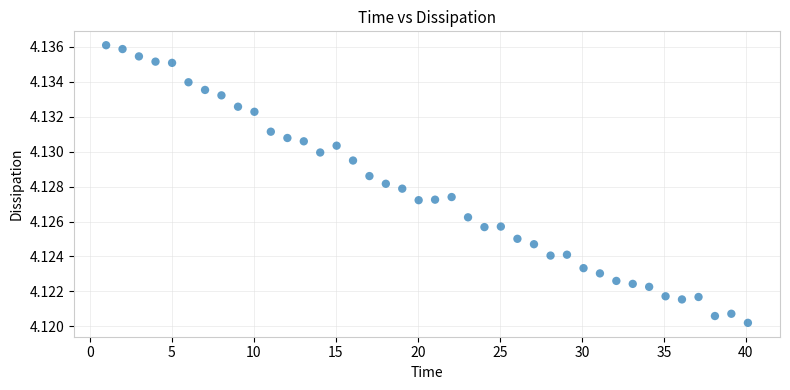

What is the range of X values (max minus min)?

39.1